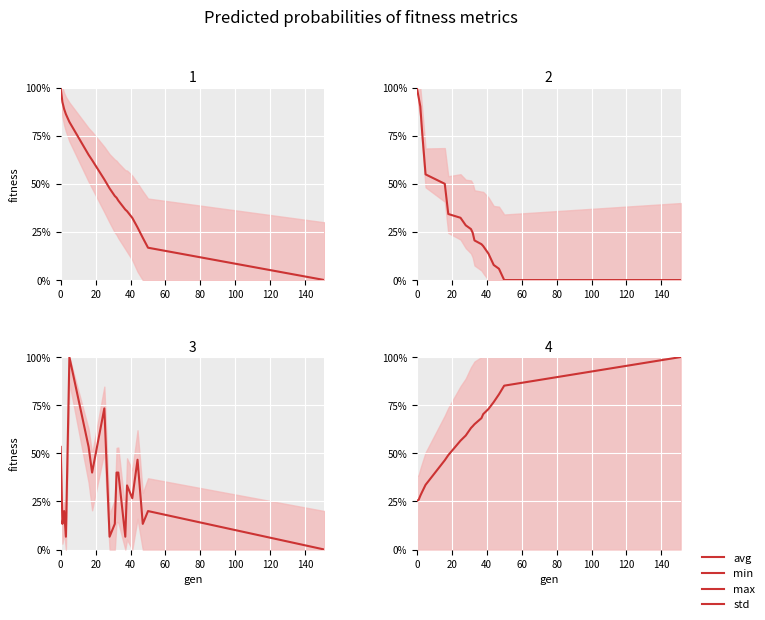

Which series has the widest spread of values?

avg